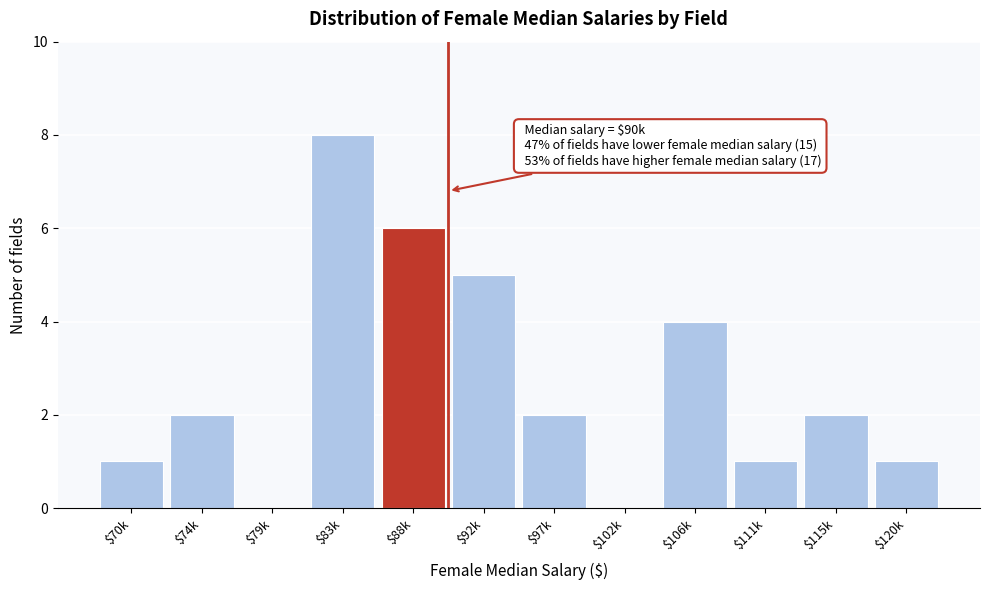

What is the greatest value displayed?

8